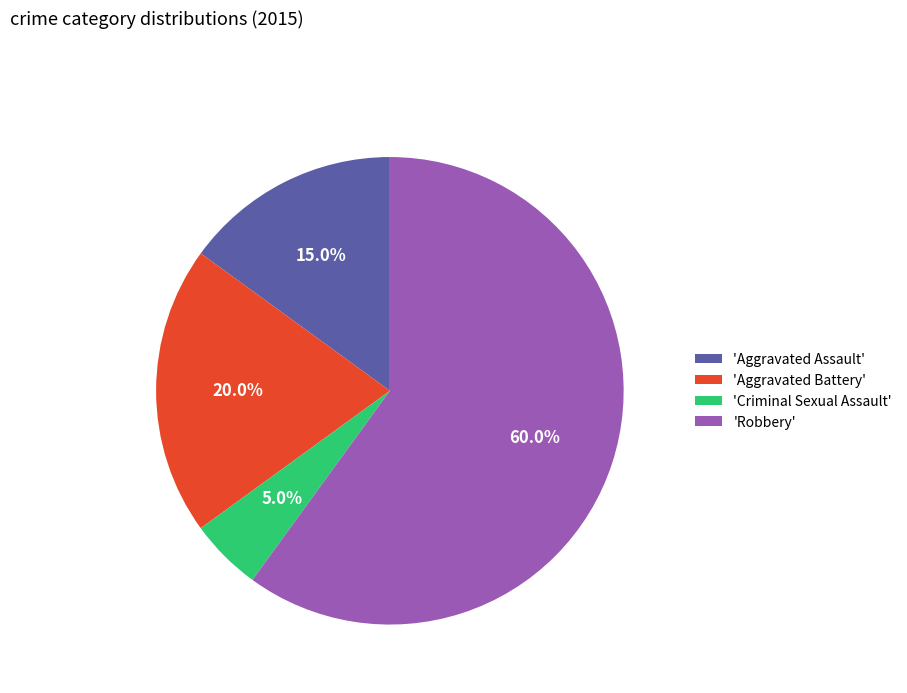

Rank the categories by value from lowest to highest.

'Criminal Sexual Assault', 'Aggravated Assault', 'Aggravated Battery', 'Robbery'